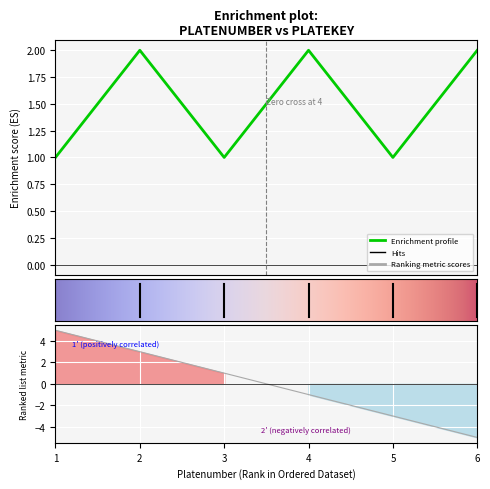

The chart shows a value of 2 at 4. True or false?

True